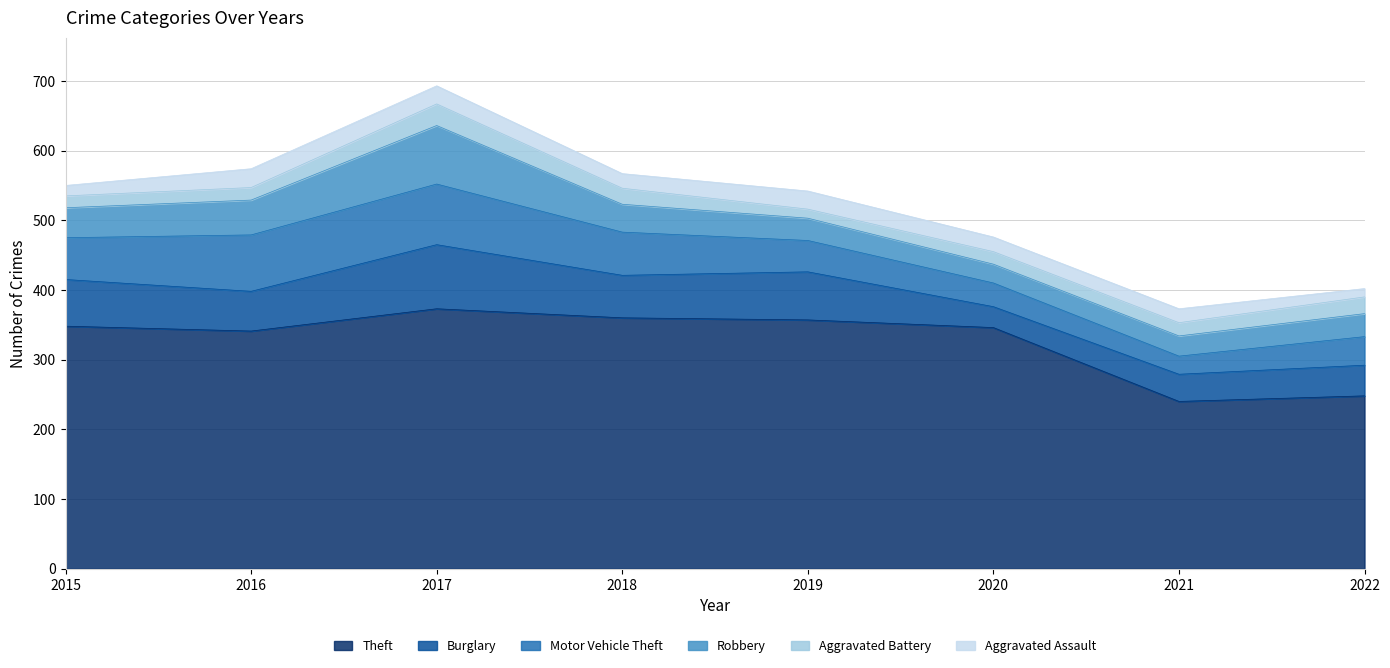

Reading left to right, extract all data points from this chart.

Theft: 2015=348	2016=341	2017=373	2018=360	2019=357	2020=346	2021=240	2022=248
Burglary: 2015=67	2016=57	2017=92	2018=61	2019=69	2020=30	2021=39	2022=44
Motor Vehicle Theft: 2015=60	2016=81	2017=87	2018=62	2019=45	2020=34	2021=26	2022=41
Robbery: 2015=43	2016=50	2017=84	2018=40	2019=32	2020=27	2021=29	2022=33
Aggravated Battery: 2015=17	2016=18	2017=31	2018=23	2019=13	2020=18	2021=19	2022=24
Aggravated Assault: 2015=15	2016=27	2017=26	2018=21	2019=26	2020=21	2021=20	2022=12